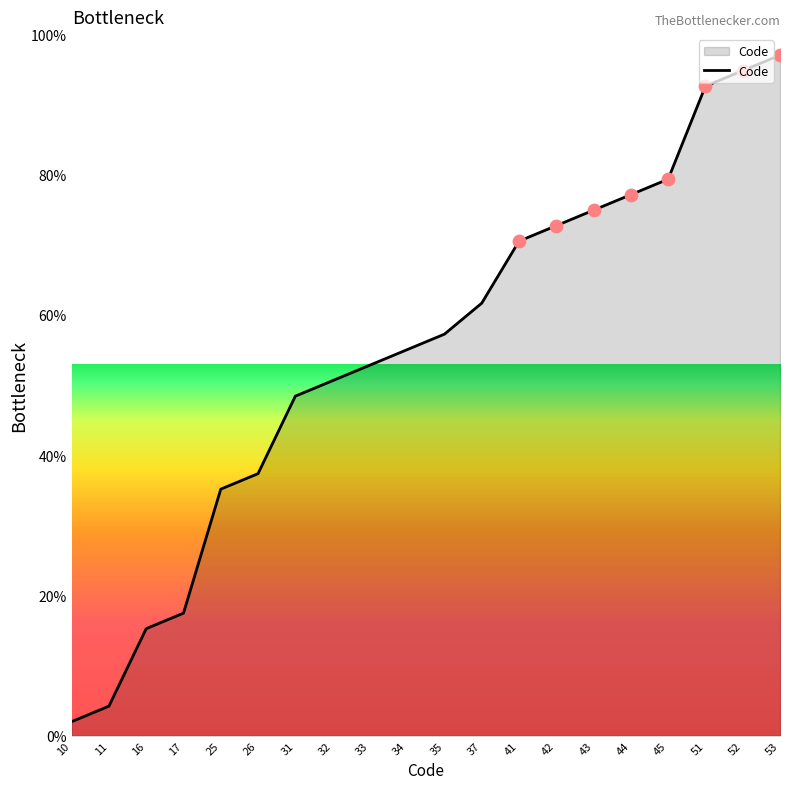

Approximately how many times larger is the value at 34 compared to 53?

0.6